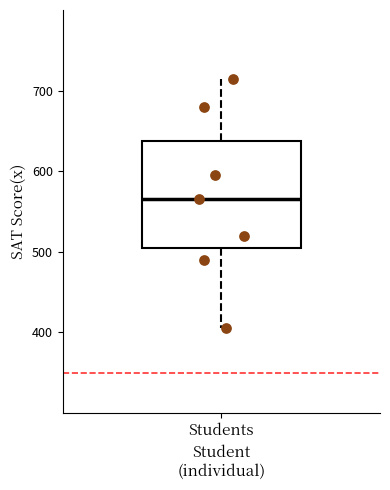

Read this box plot against the y-axis: the position of the median line, the range covered by the box, and the ends of both whiskers. The values are not printed on the chart, so give them approximately, as read against the axis.

median 570, box 510 to 640, whiskers 410 to 720